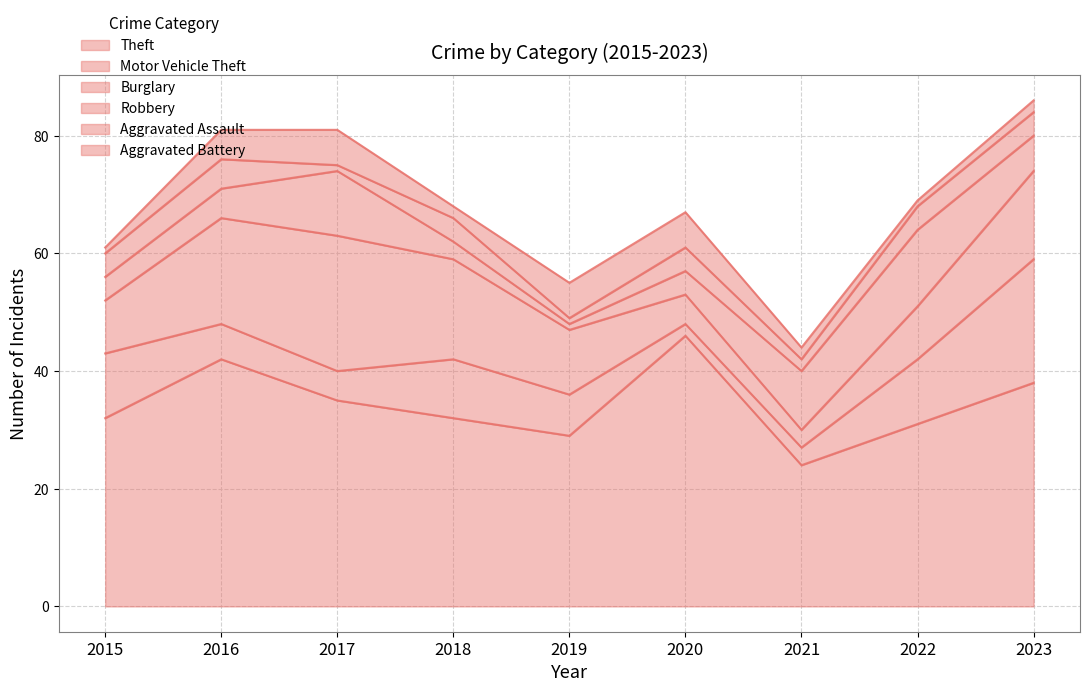

Is it true that Aggravated Assault equals 2 at 2018?

False